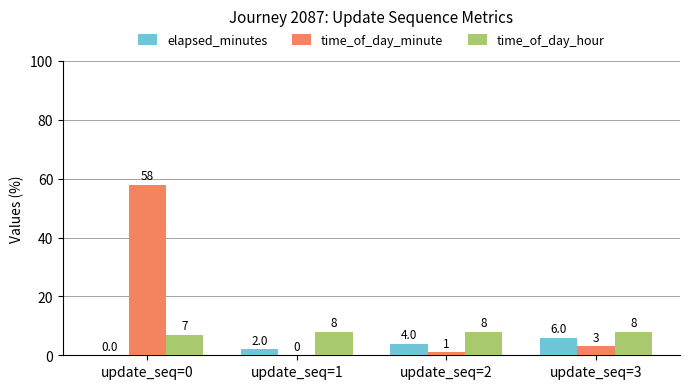

Which category has the highest value across all series?

update_seq=0